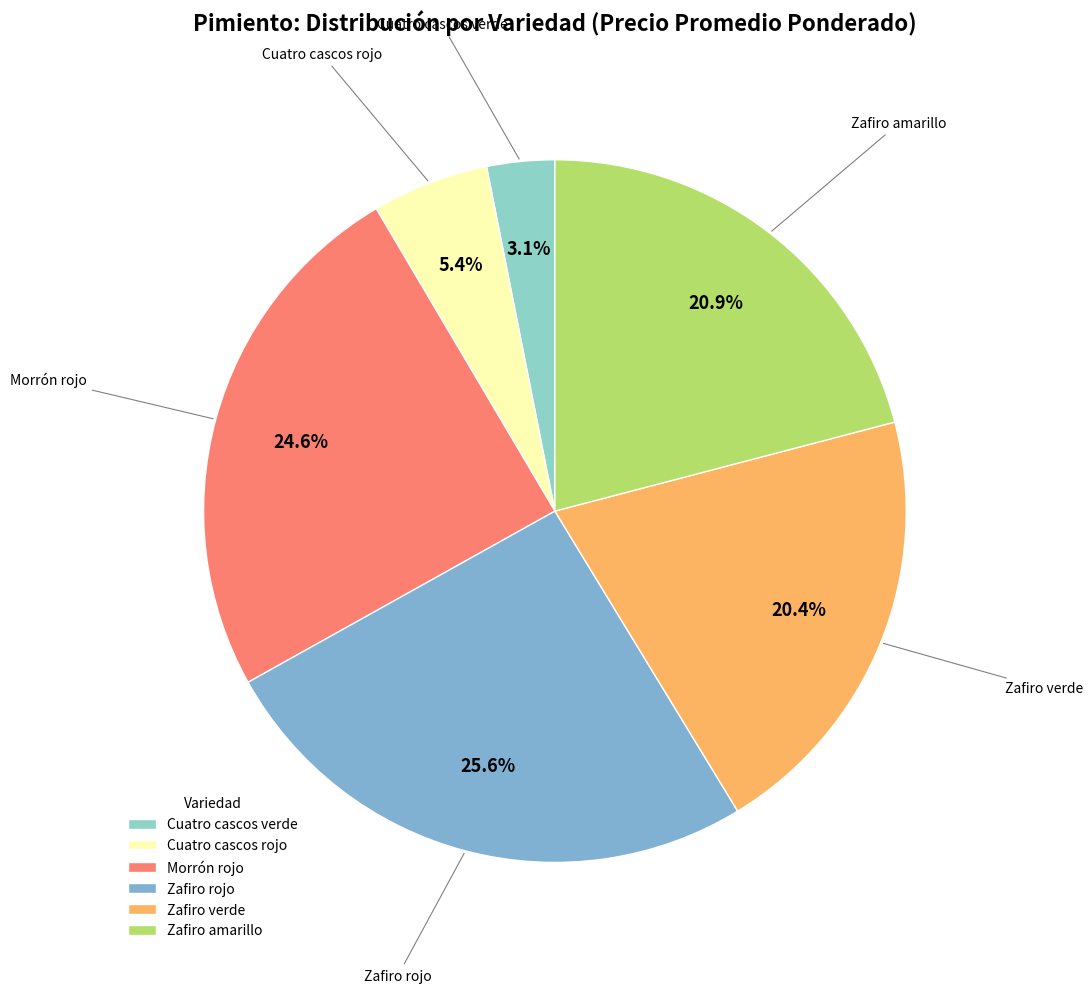

Count the number of slices in the pie.

6